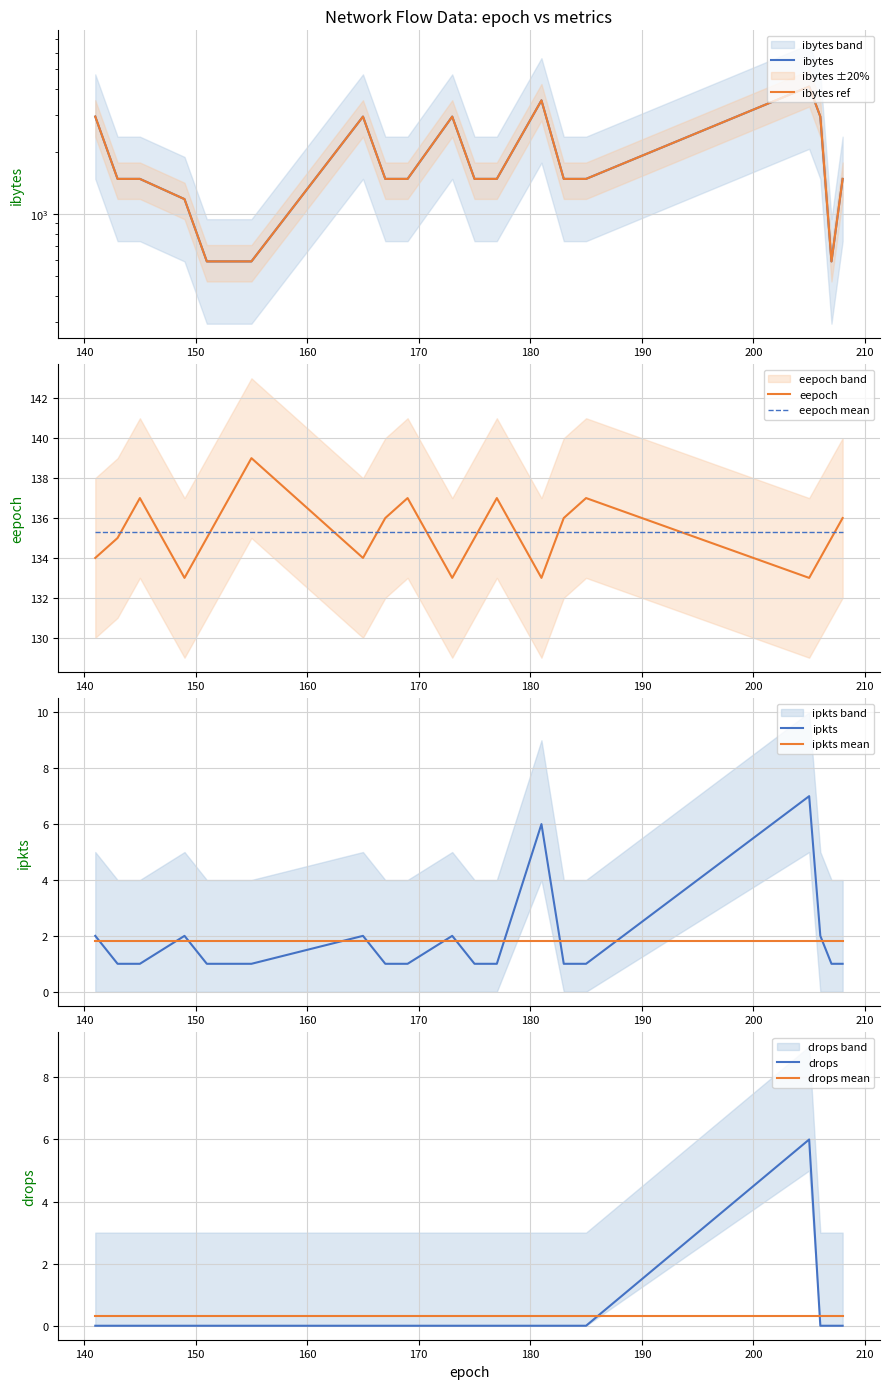

True or false: ibytes and eepoch intersect in this chart.

False